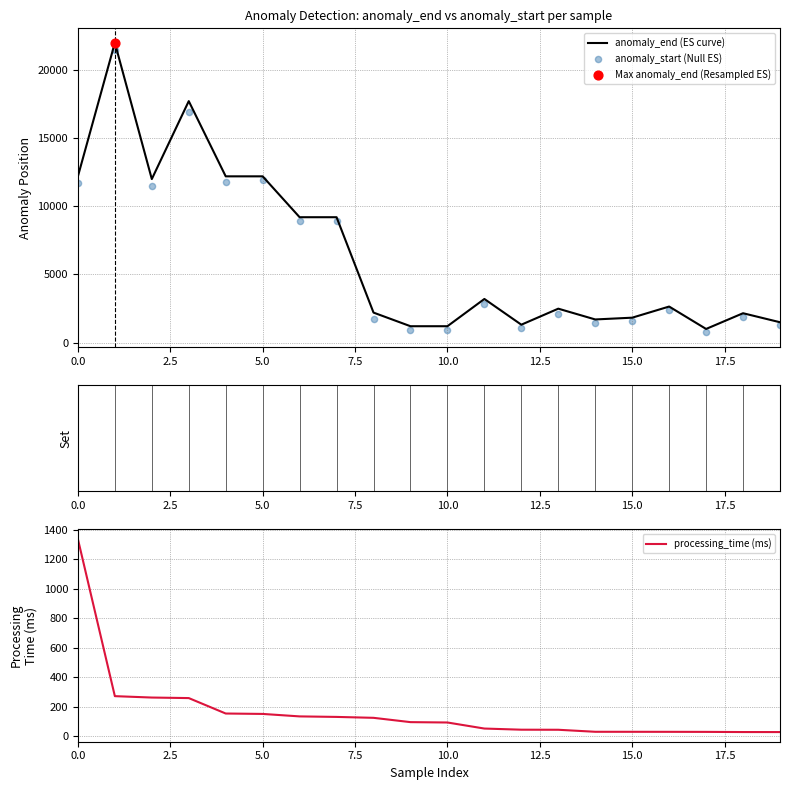

What is the highest value of the anomaly_end (ES curve) series?

22000